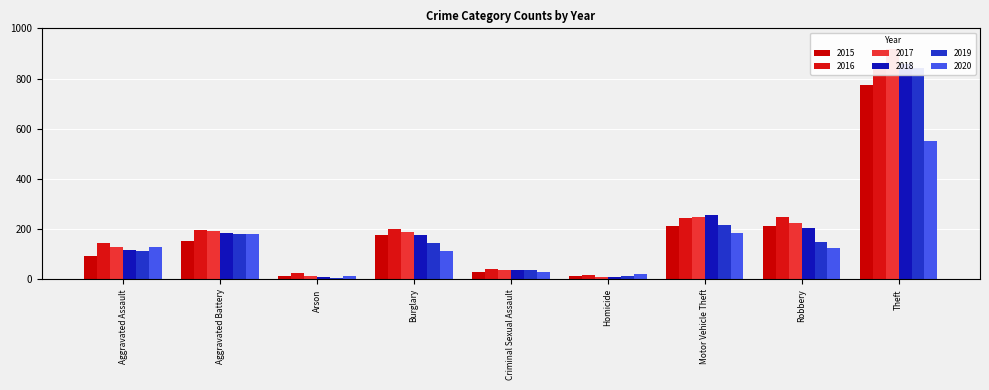

Reading left to right, transcribe all the data shown in this chart.

2015: Aggravated Assault=95	Aggravated Battery=154	Arson=15	Burglary=178	Criminal Sexual Assault=31	Homicide=13	Motor Vehicle Theft=211	Robbery=212	Theft=774
2016: Aggravated Assault=146	Aggravated Battery=196	Arson=25	Burglary=201	Criminal Sexual Assault=42	Homicide=18	Motor Vehicle Theft=245	Robbery=247	Theft=858
2017: Aggravated Assault=131	Aggravated Battery=191	Arson=12	Burglary=189	Criminal Sexual Assault=39	Homicide=8	Motor Vehicle Theft=247	Robbery=224	Theft=916
2018: Aggravated Assault=119	Aggravated Battery=183	Arson=8	Burglary=176	Criminal Sexual Assault=38	Homicide=8	Motor Vehicle Theft=256	Robbery=204	Theft=856
2019: Aggravated Assault=113	Aggravated Battery=182	Arson=6	Burglary=143	Criminal Sexual Assault=37	Homicide=14	Motor Vehicle Theft=216	Robbery=150	Theft=841
2020: Aggravated Assault=131	Aggravated Battery=180	Arson=12	Burglary=115	Criminal Sexual Assault=28	Homicide=22	Motor Vehicle Theft=184	Robbery=124	Theft=550